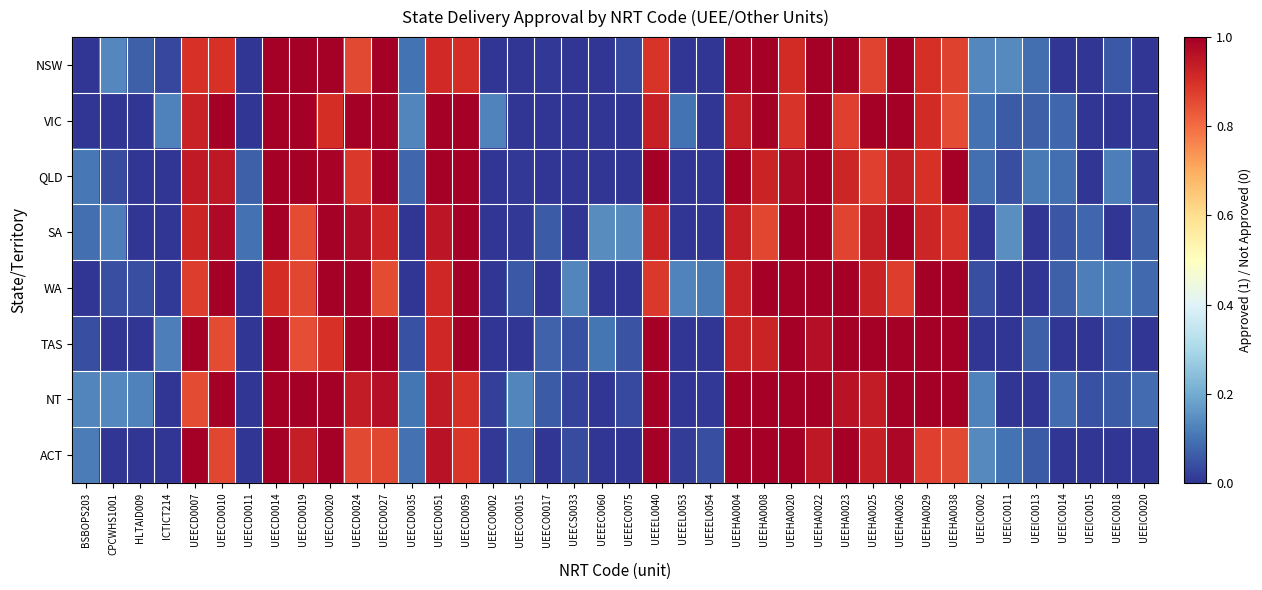

Which has a higher value, UEECD0007 or UEEIC0013?

UEECD0007